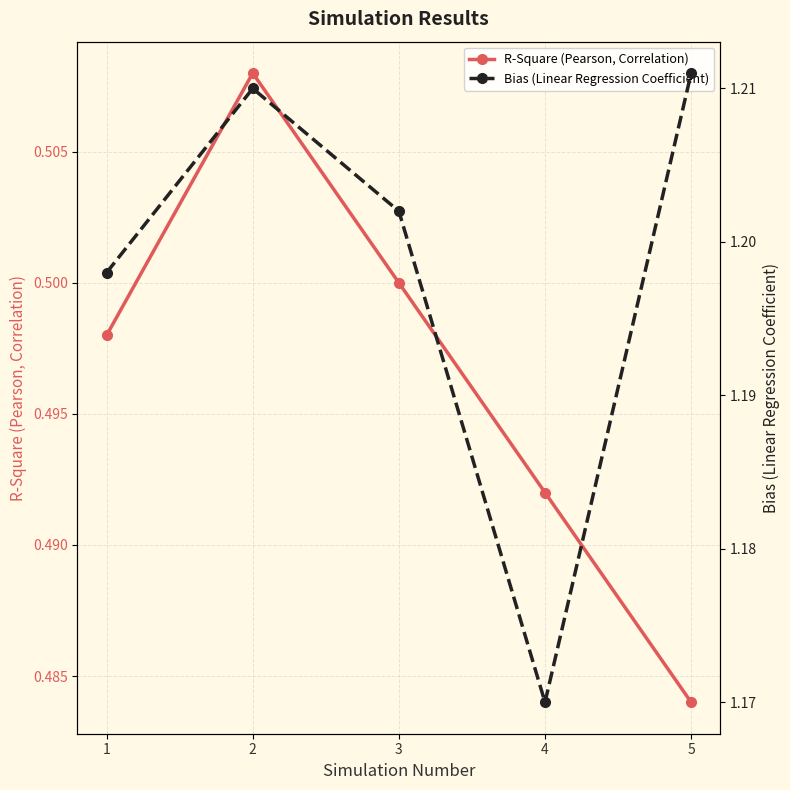

Which series has the largest total across all categories?

Bias (Linear Regression Coefficient)